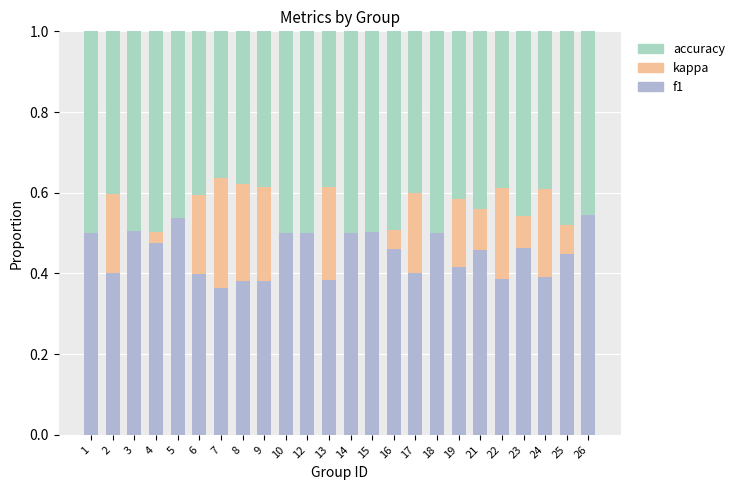

Count the number of data series in this chart.

3